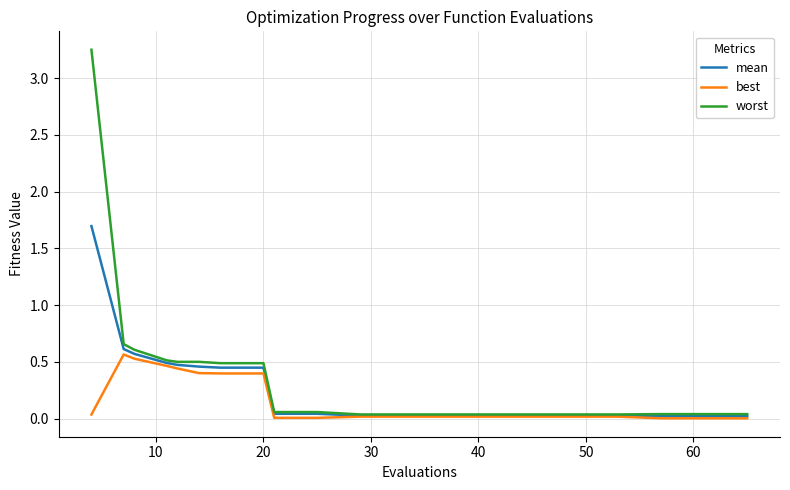

What is the maximum value for mean?

1.7